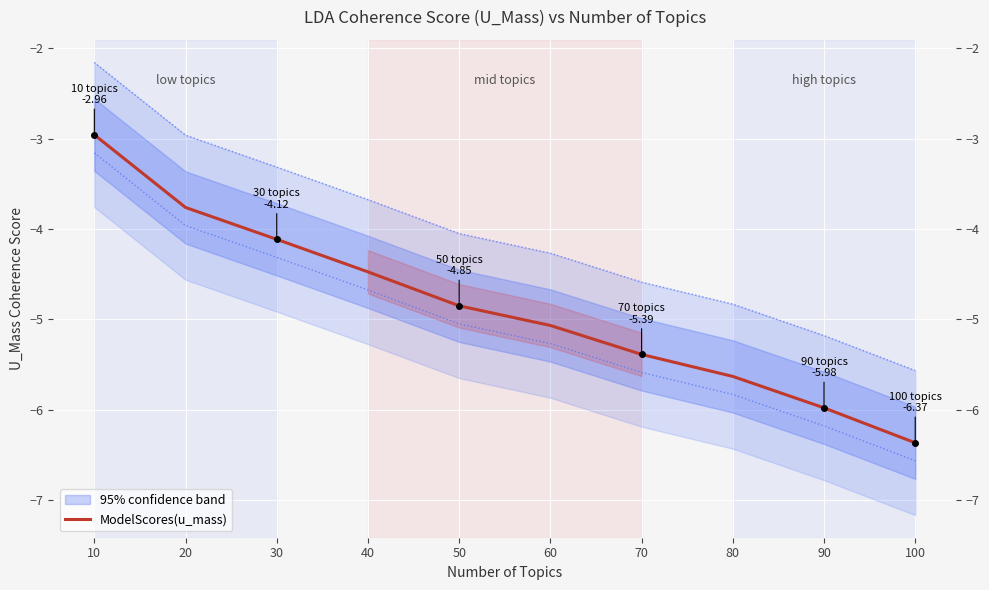

What is the sum of the values at 30 and 10?

-7.1